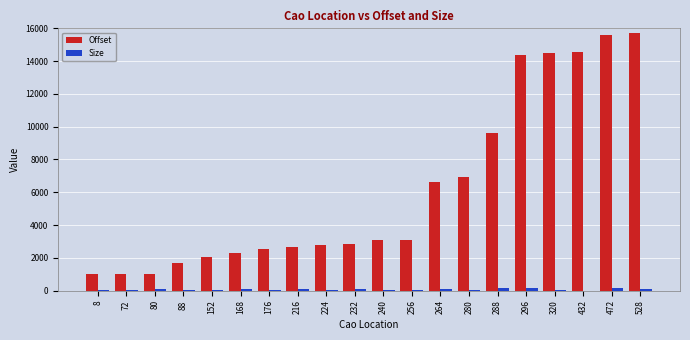

How many groups of bars are there?

20